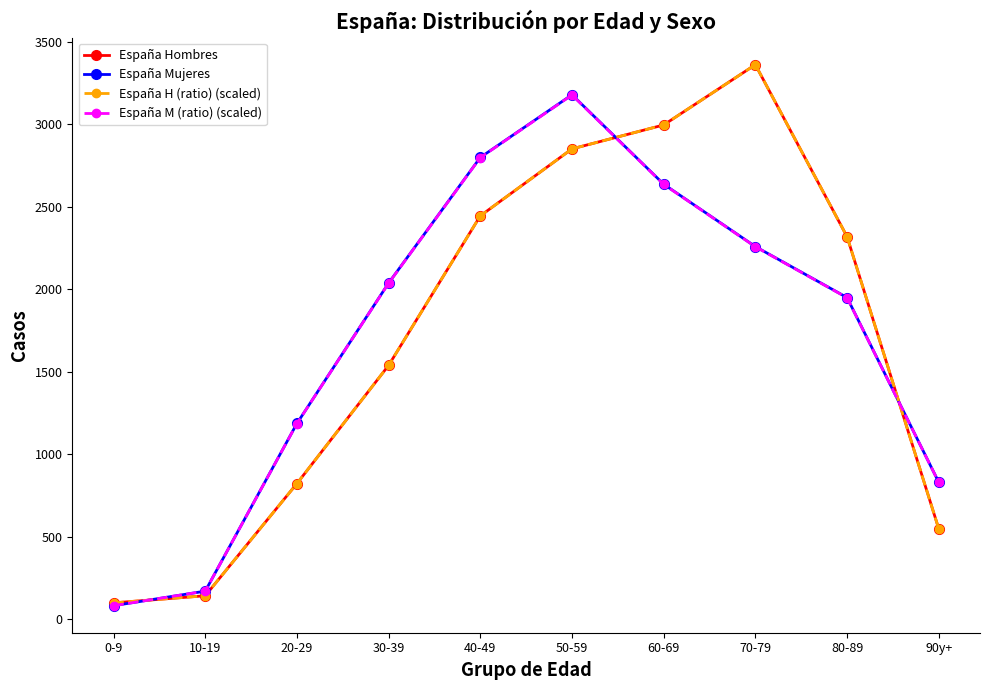

Is this an area chart (filled region under the line)?

No